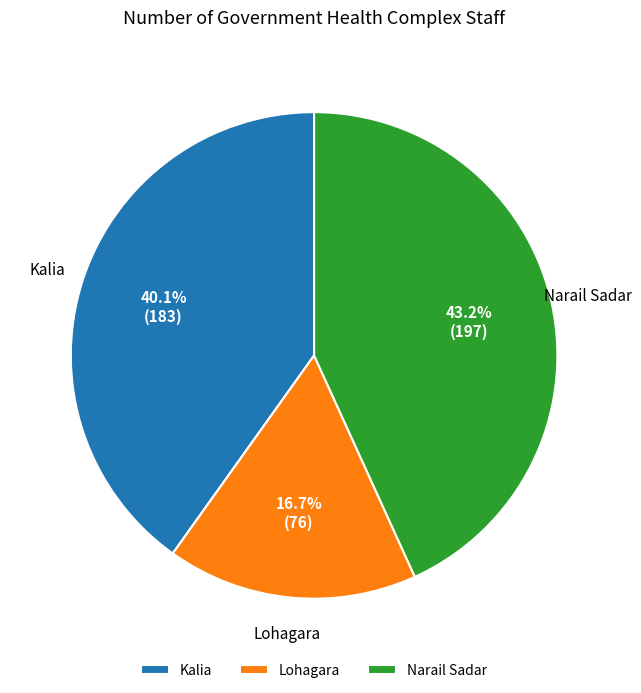

Is there any slice that represents more than half of the pie?

No